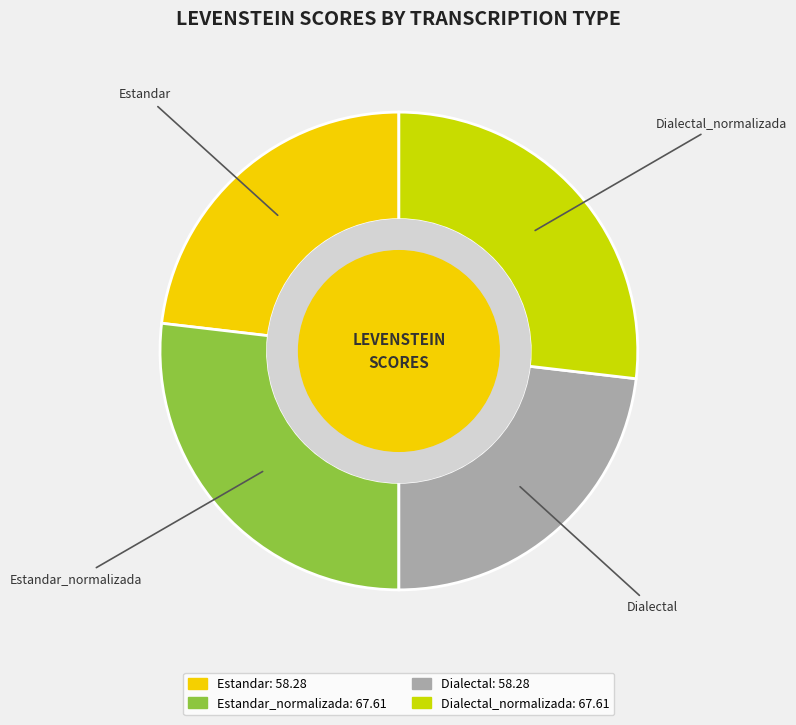

Is it true that Dialectal_normalizada is 27% of the pie?

True